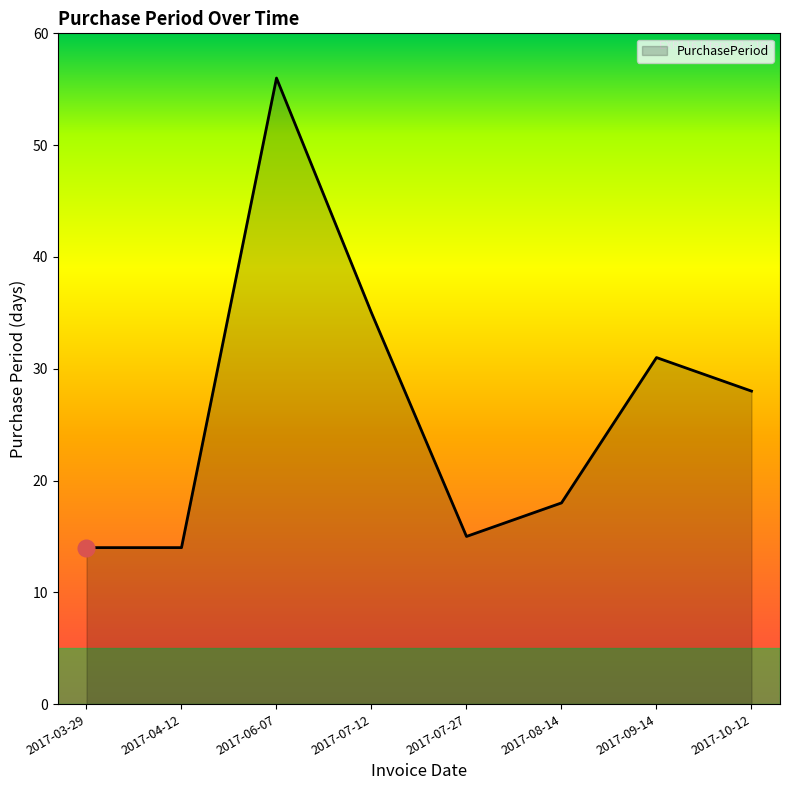

The value at 2017-07-27 is 15. True or false?

True